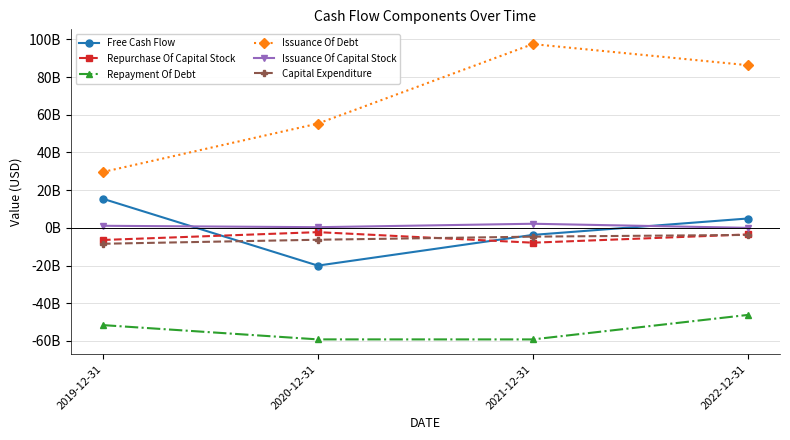

Is it true that Free Cash Flow equals 5681335303 at 2019-12-31?

False